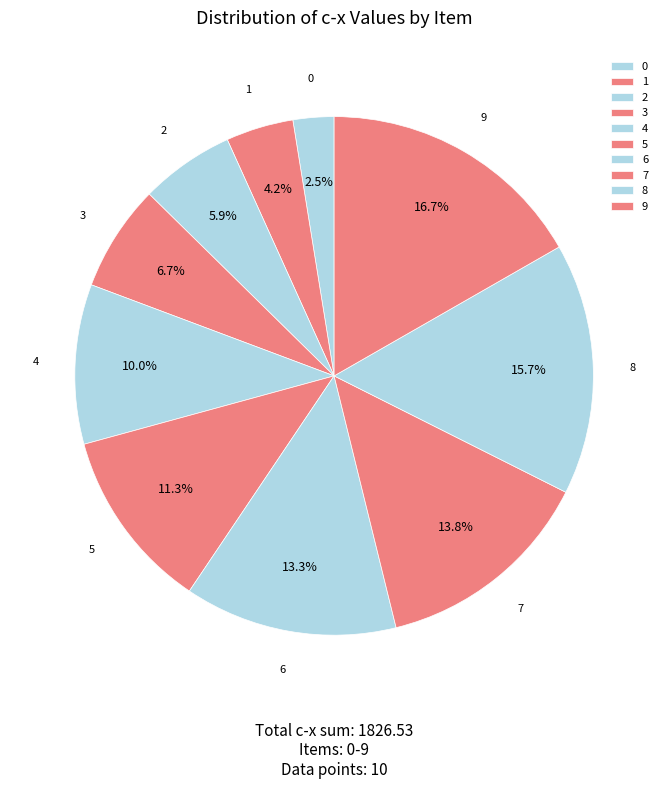

To the nearest percent, what is the difference between the 1 and 7 slice percentages?

10%